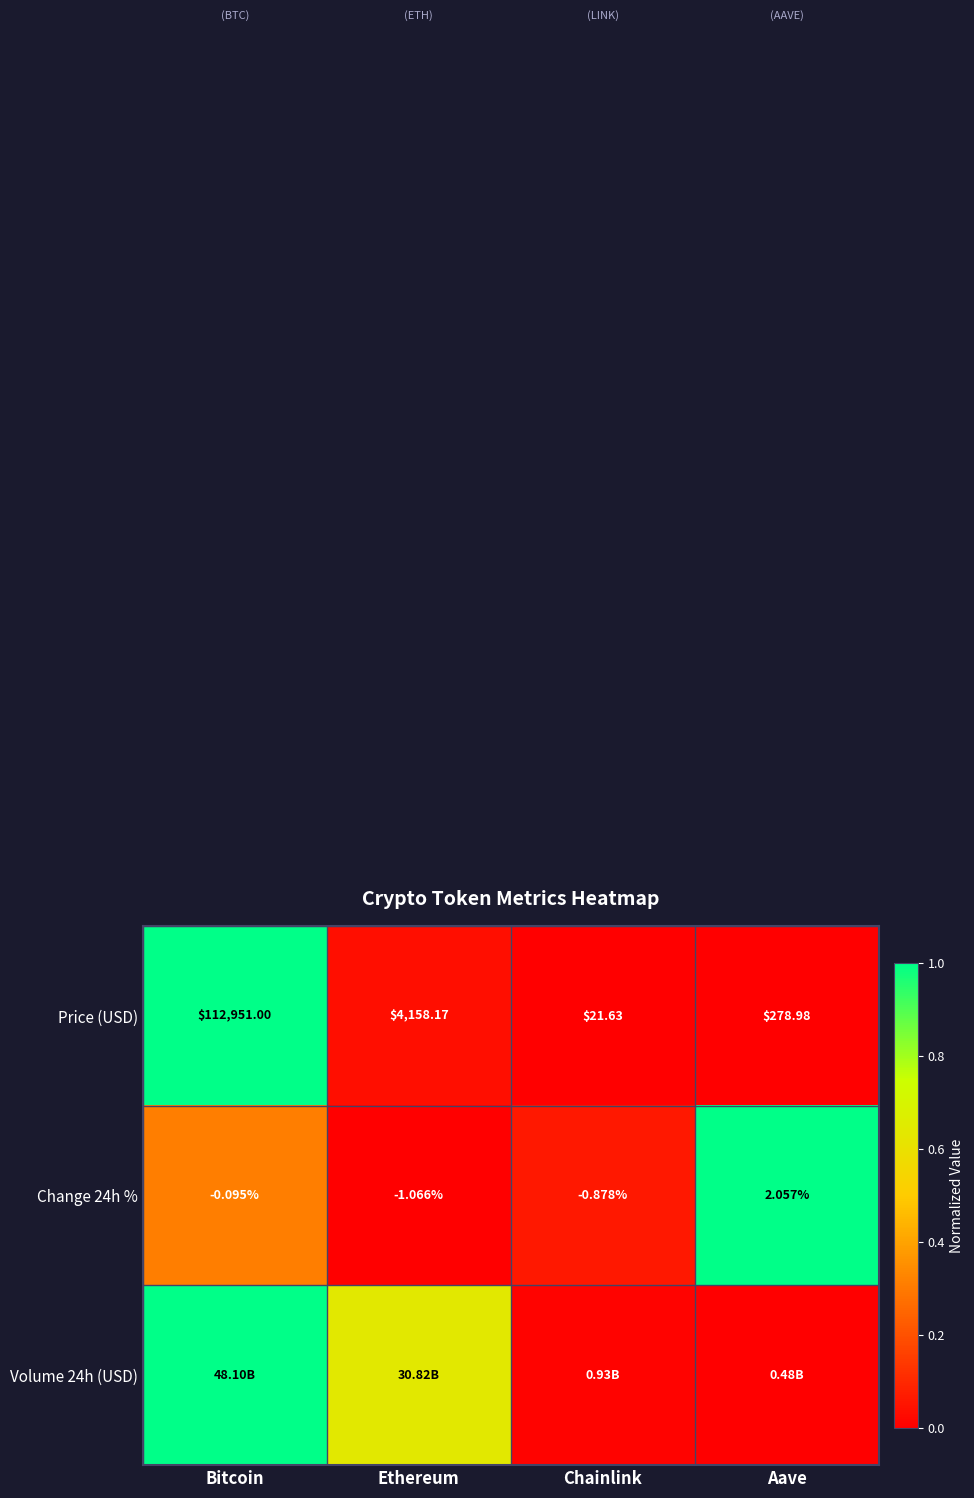

Which category has the lowest value in the Change 24h % series?

Ethereum